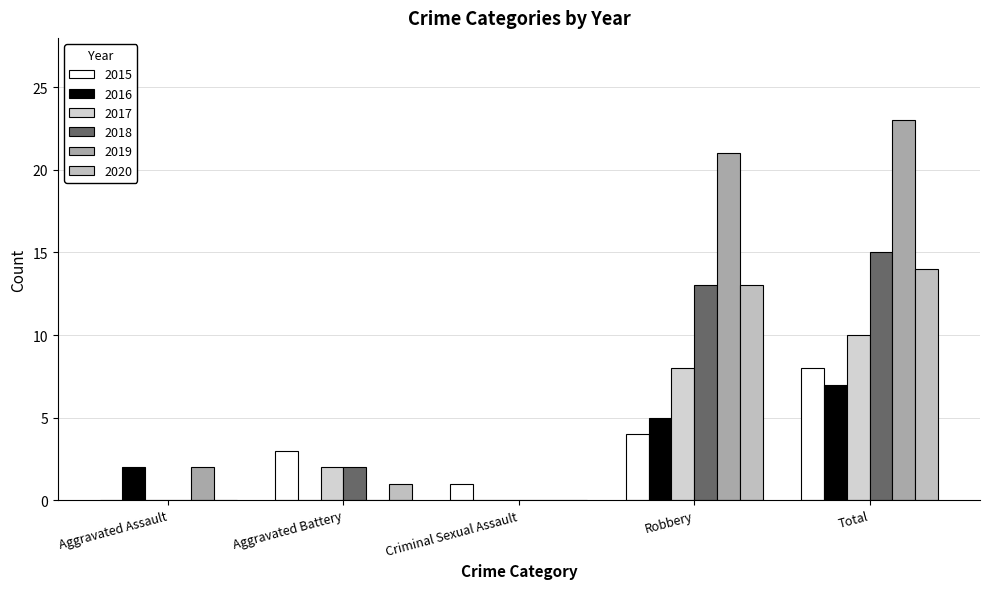

How many distinct data groups are displayed?

6